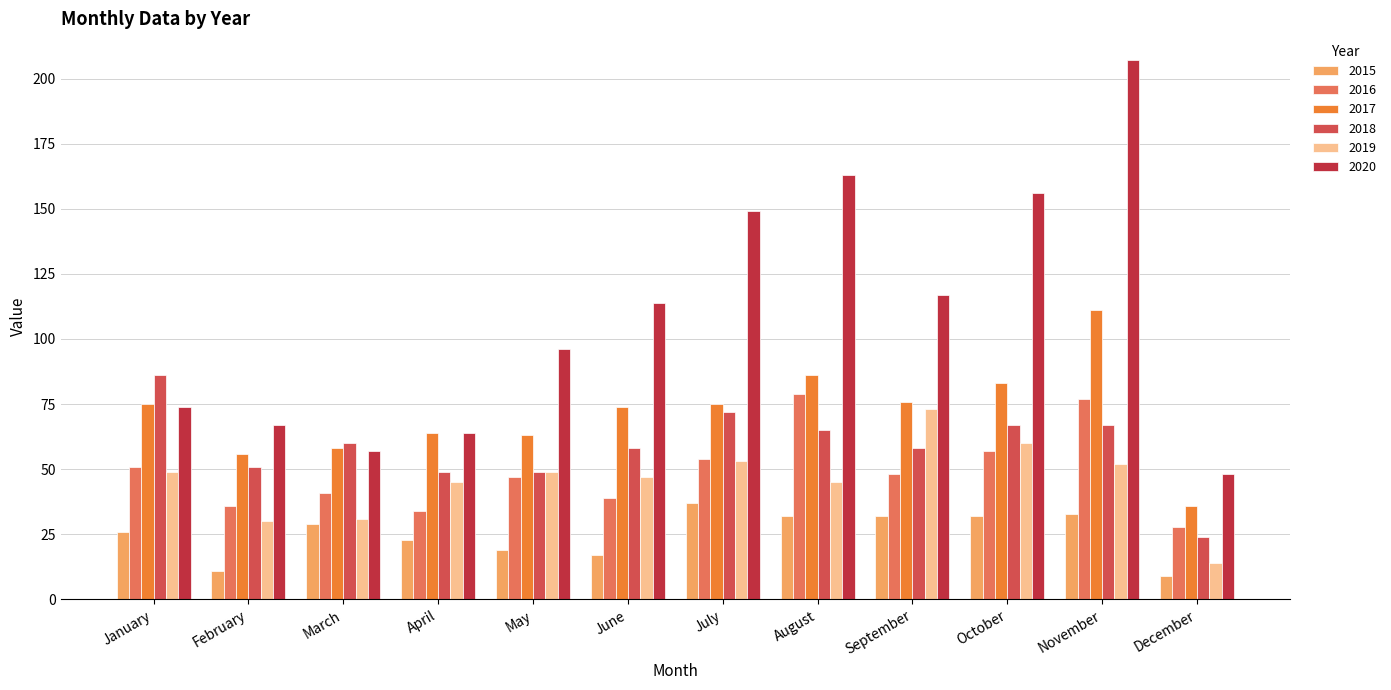

At how many categories does at least one series exceed 47?

12